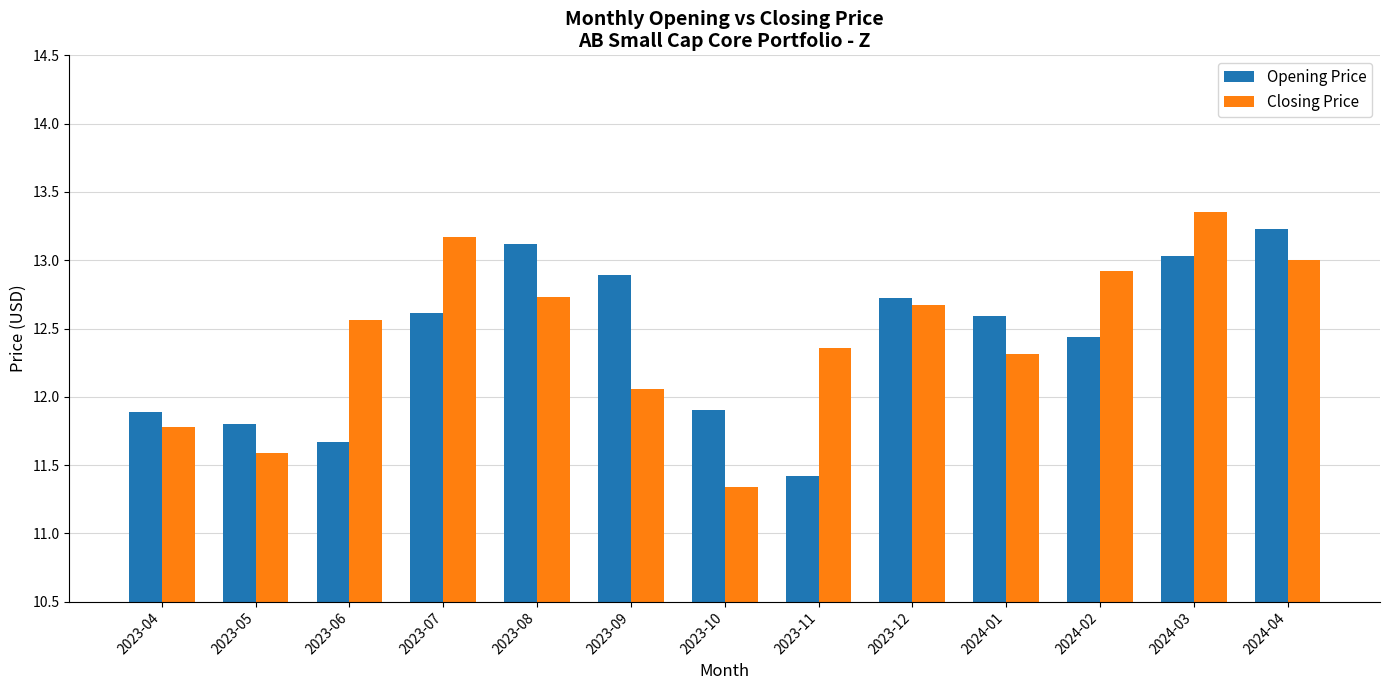

Where does the Closing Price series first go above 12?

2023-06